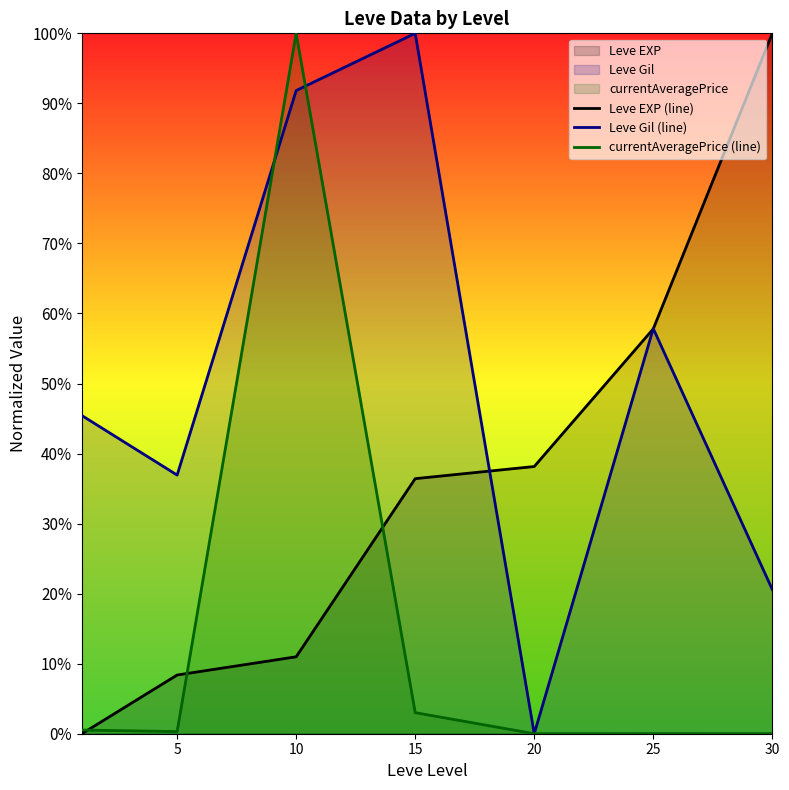

What is the difference between the Leve EXP (line) values at 10 and 20?

27.2